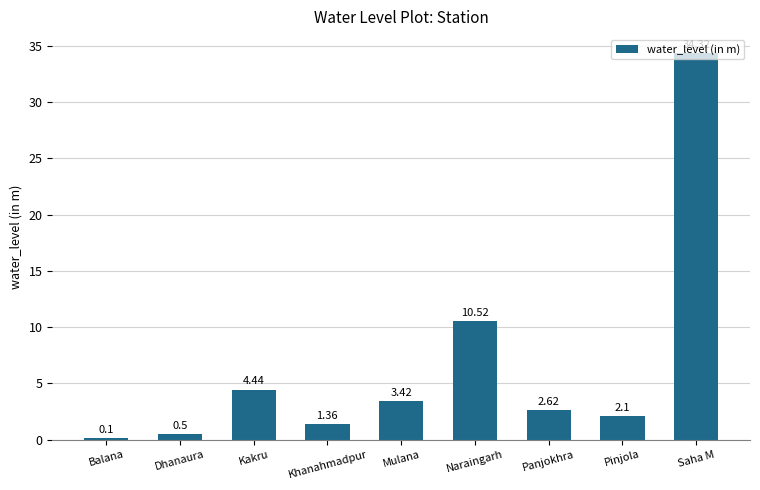

At which label does the data first exceed 2?

Kakru